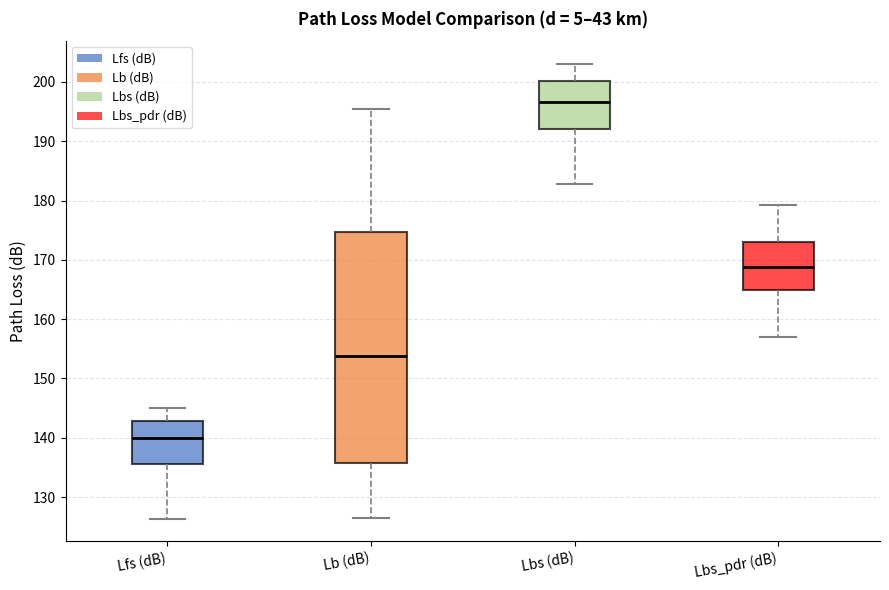

Where does the lower whisker of the box for Lb (dB) end on the y-axis? The values are not printed on the chart, so give them approximately, as read against the axis.

126